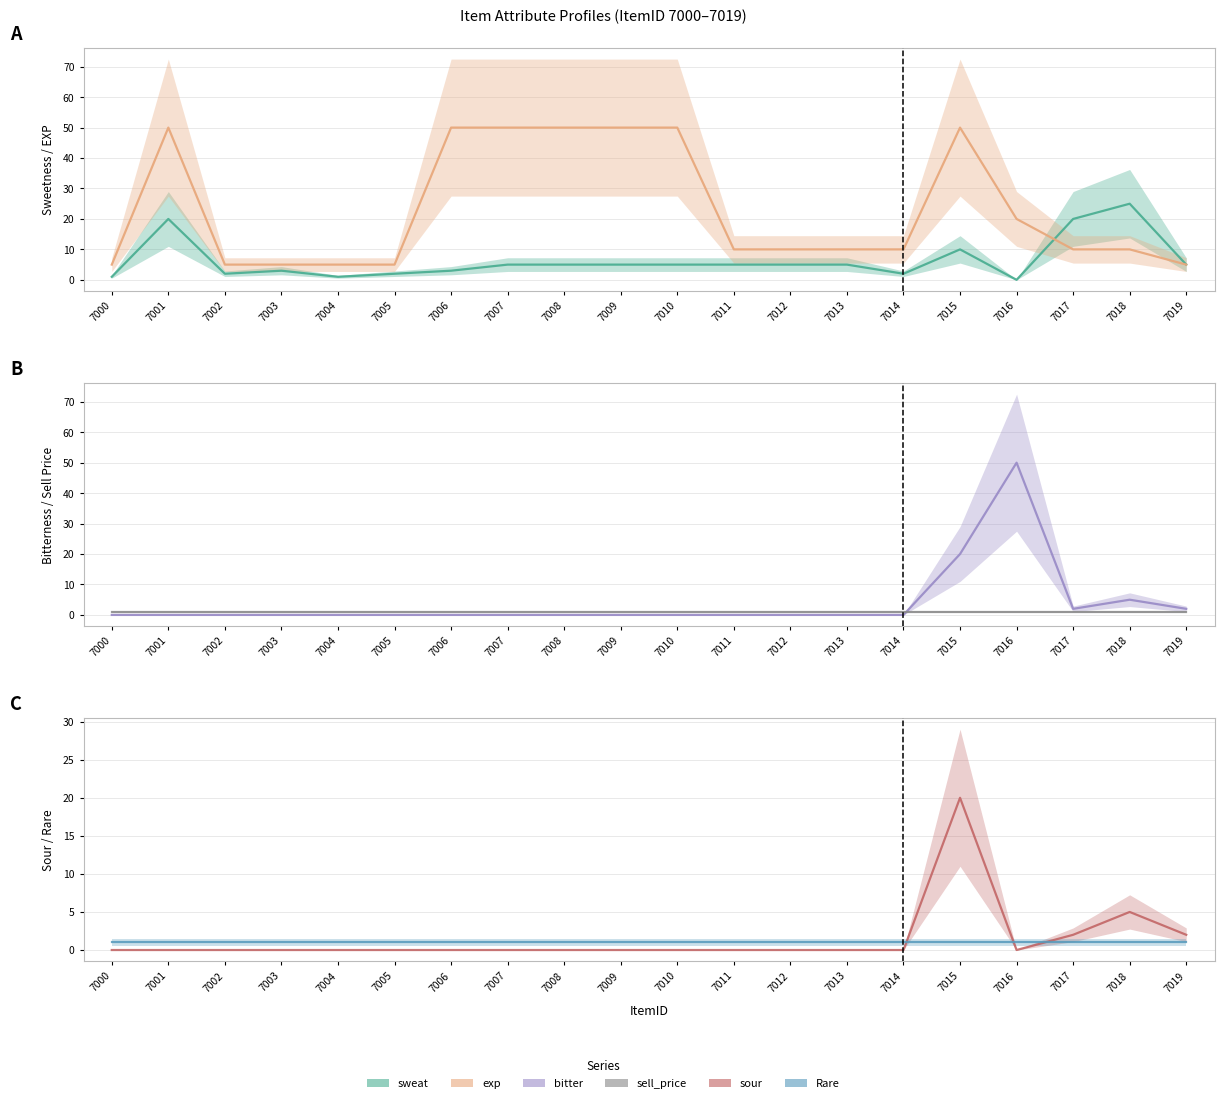

What is the sum of all bitter values?

79